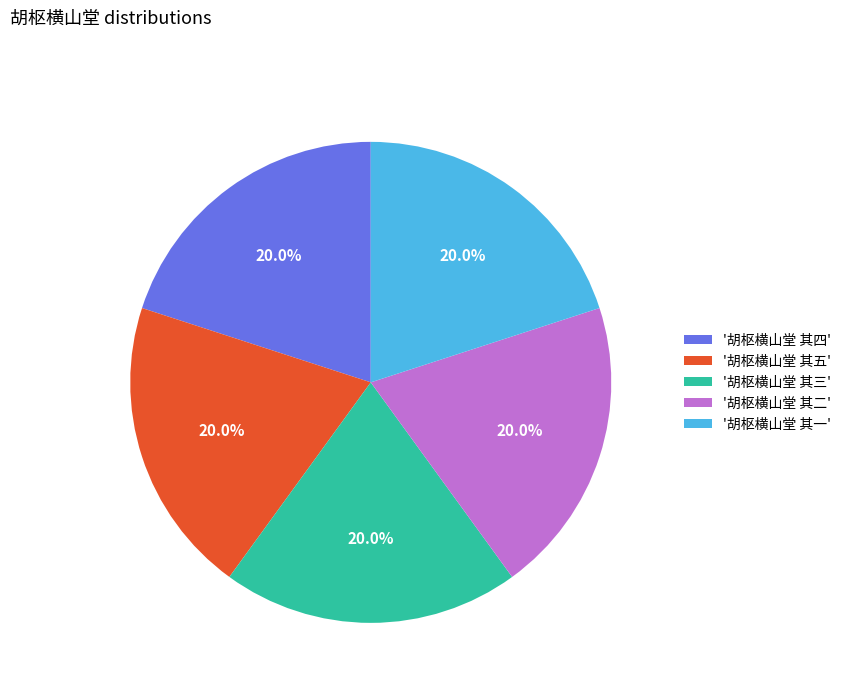

What is the ratio of the value at '胡枢横山堂 其四' to the value at '胡枢横山堂 其三'?

1.0